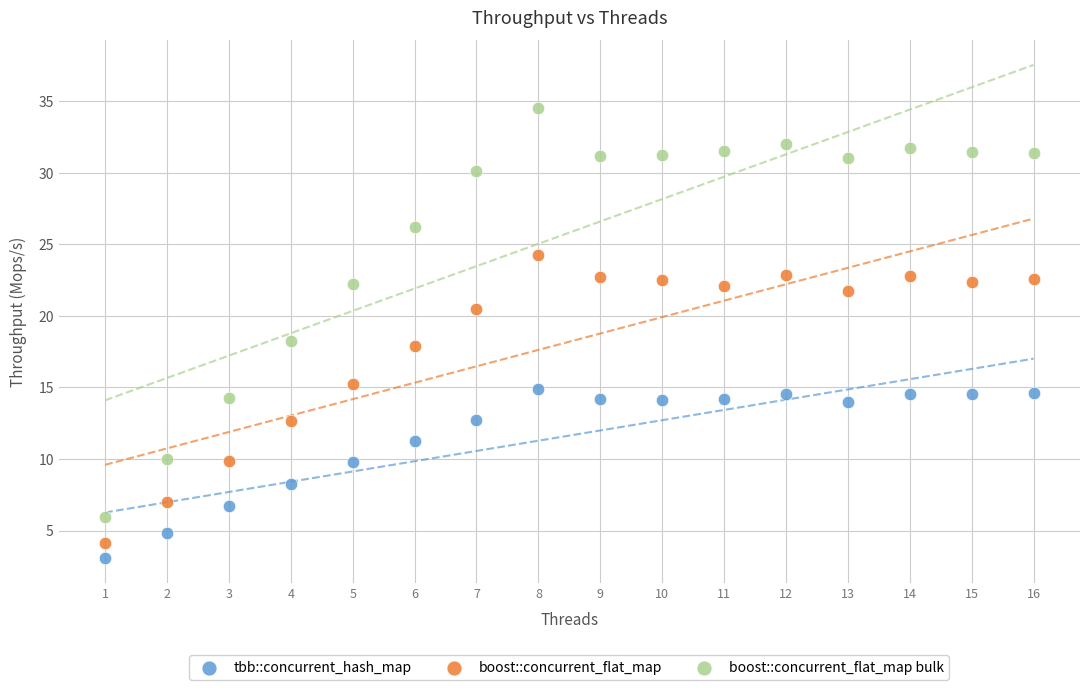

In the boost::concurrent_flat_map bulk series, what Y value is closest to 20?

18.3